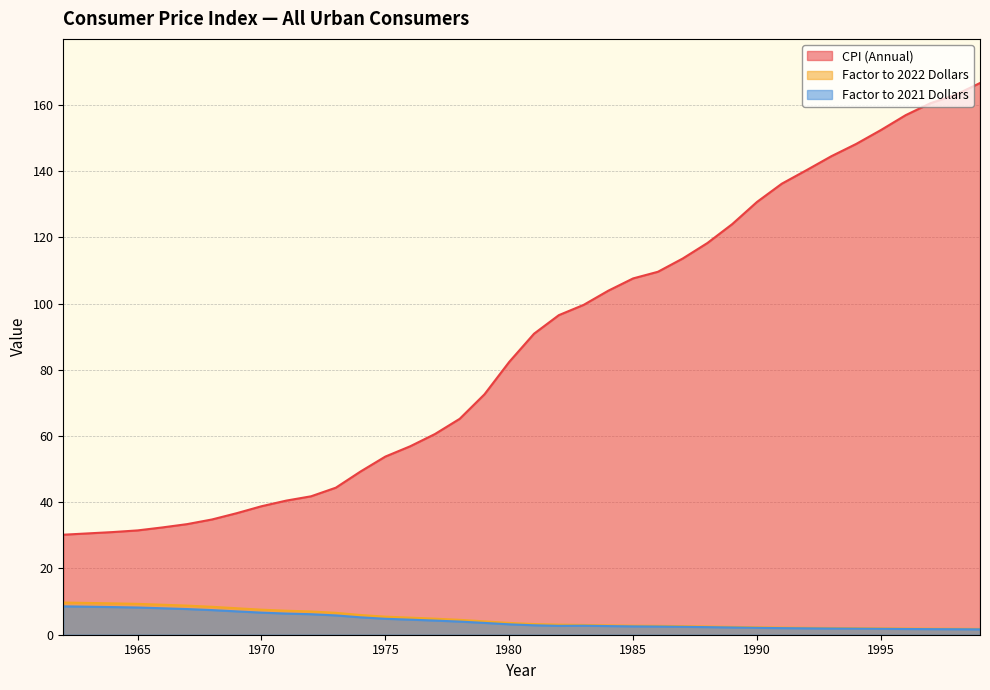

At which category does the chart reach its peak across all series?

1999